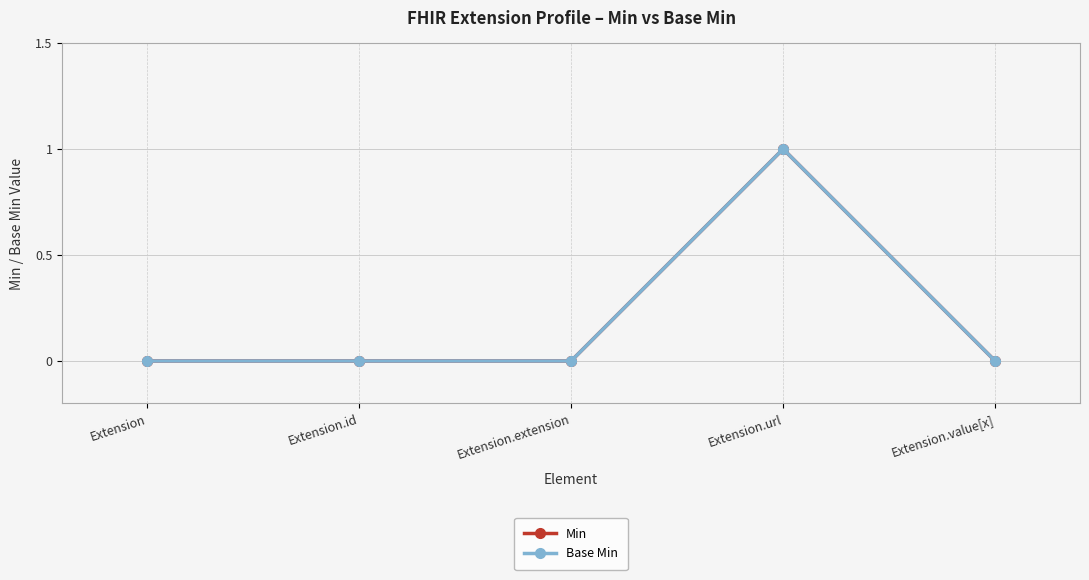

True or false: Base Min and Min cross at least once.

False